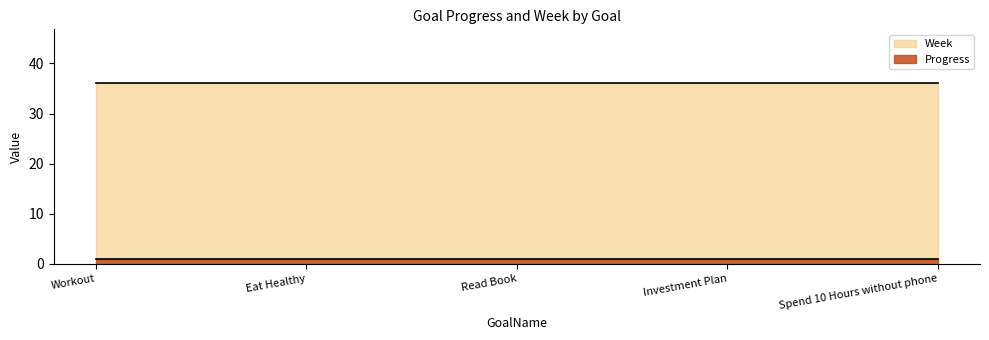

What is the label of the 4th point from the right?

Eat Healthy